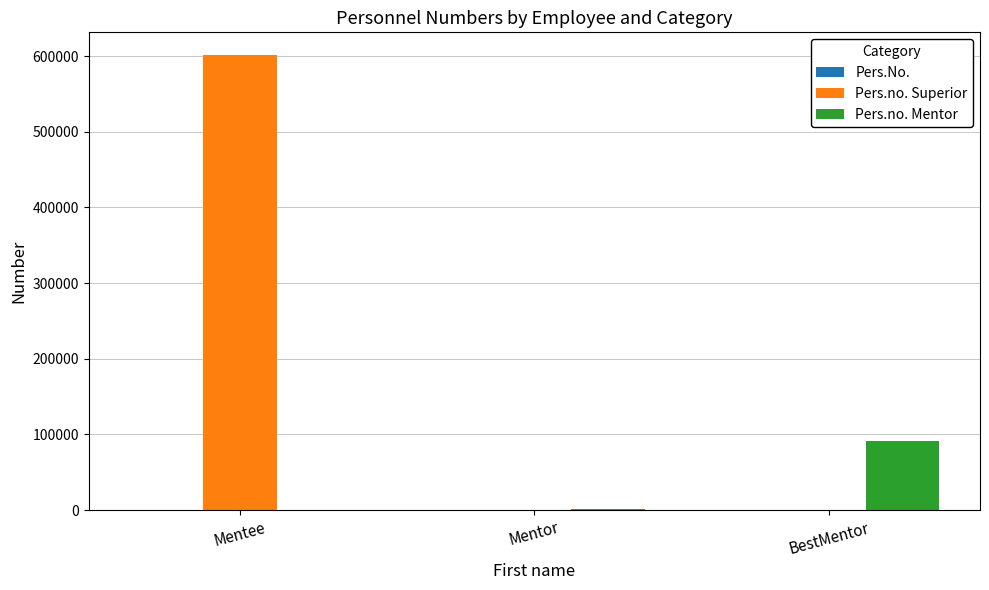

What is the sum of all Pers.no. Superior values?

602084